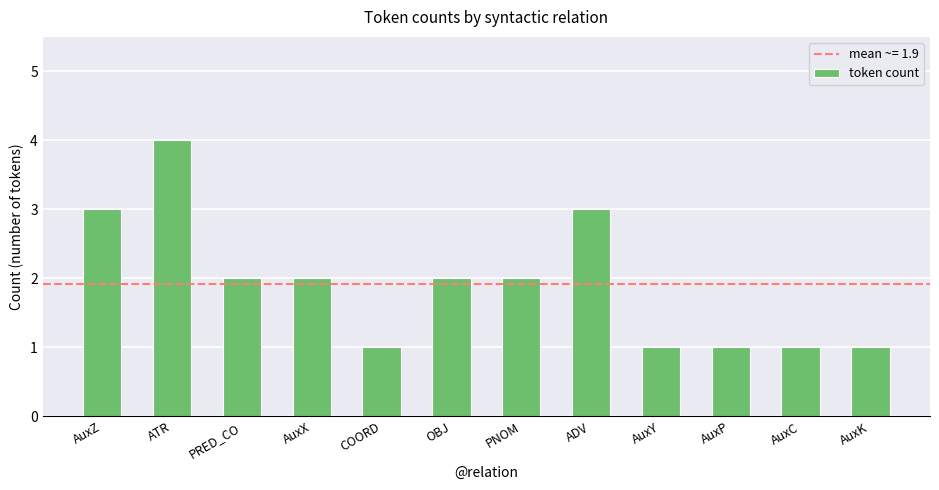

The chart shows a value of 2 at AuxP. True or false?

False